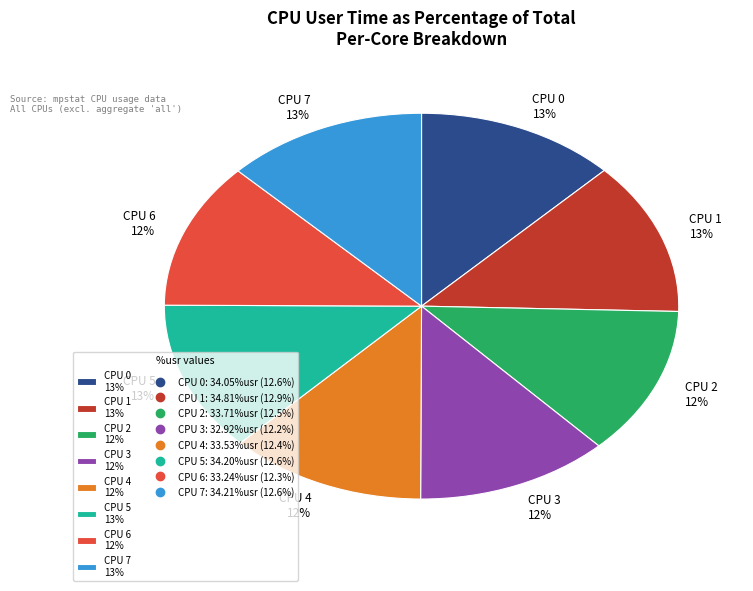

Is it true that CPU 1 is 13% of the pie?

True